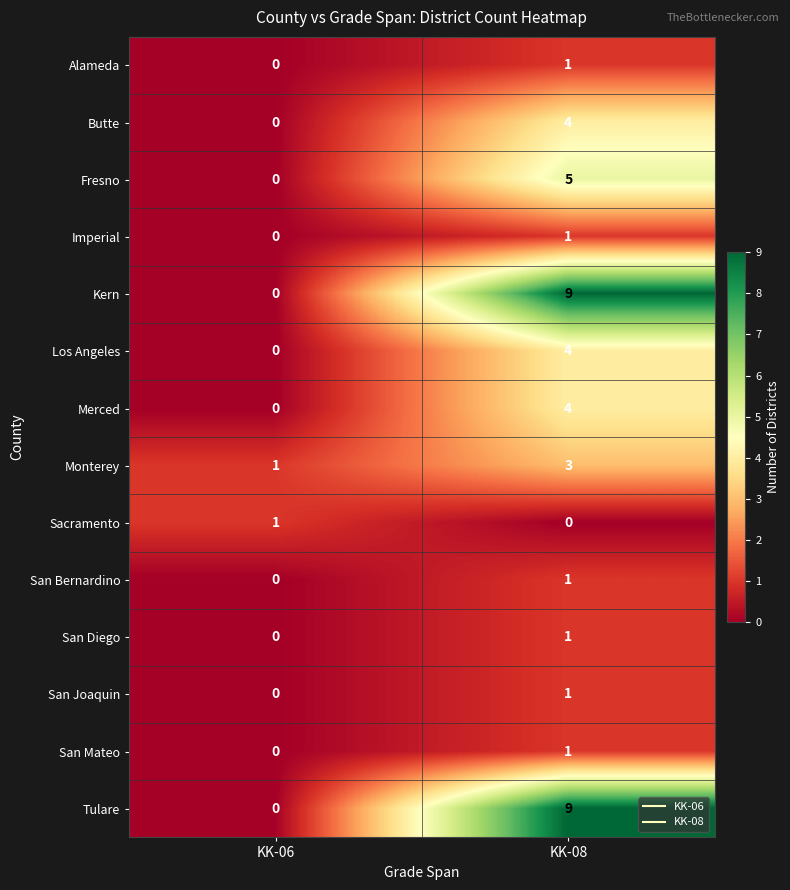

List the labels in order of San Diego value, largest first.

KK-08, KK-06